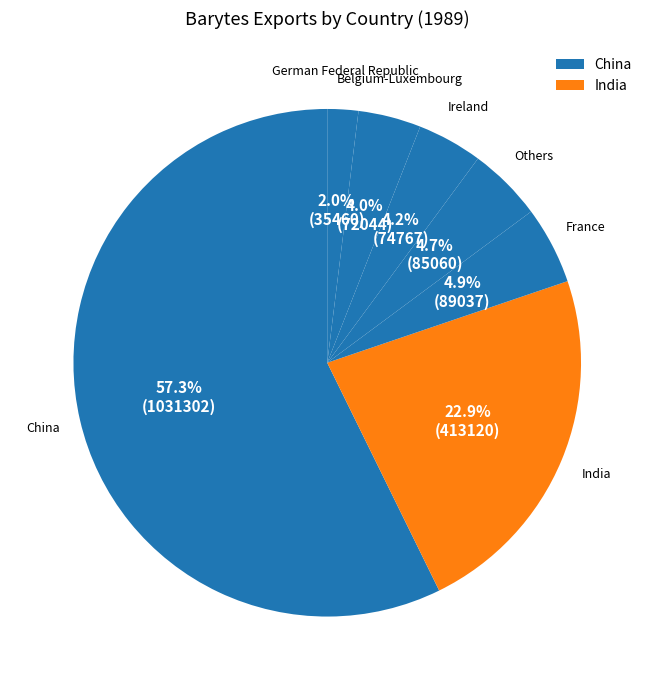

How many slices are in this pie chart?

7